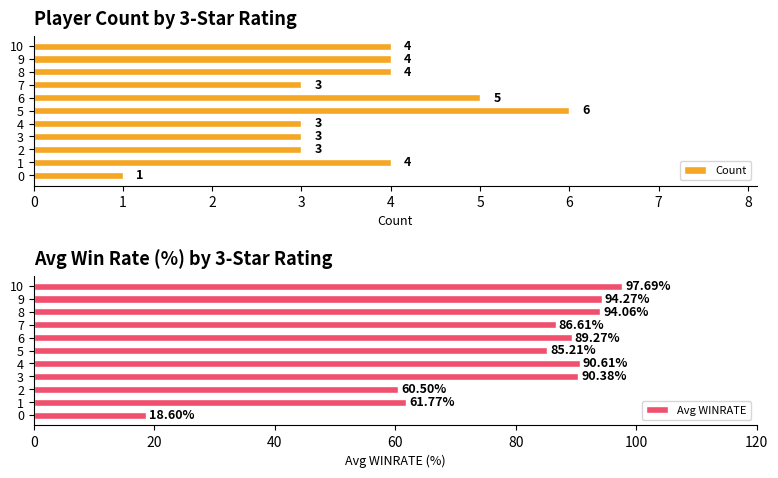

What are all the series names shown in the legend?

Count, Avg WINRATE